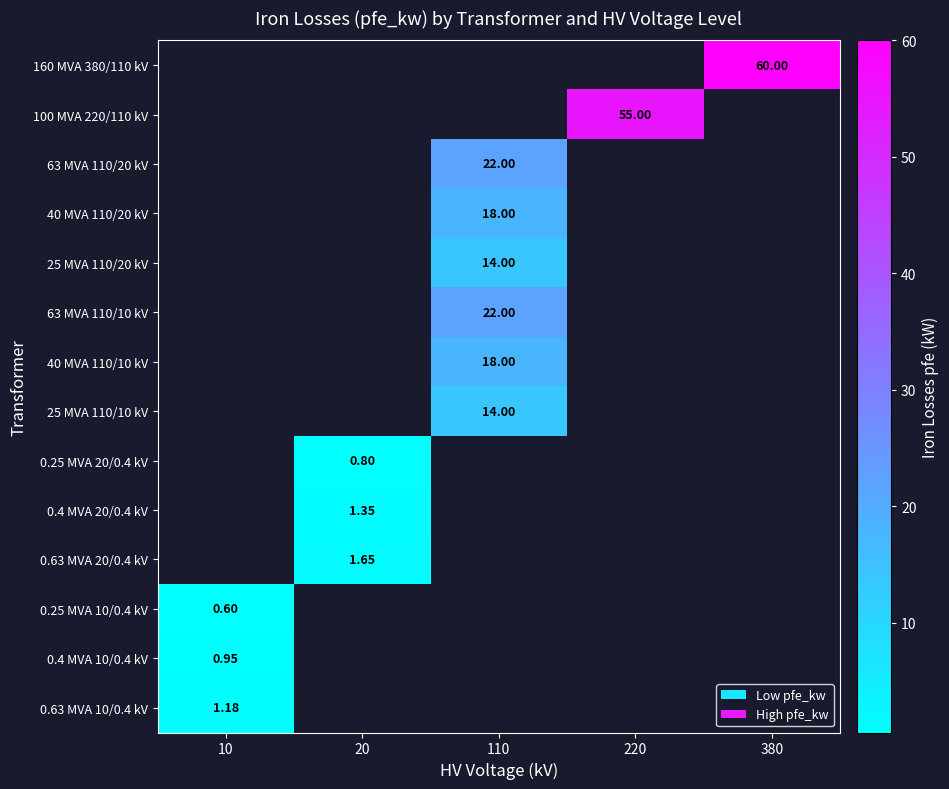

How many values in 63 MVA 110/20 kV are above zero?

1